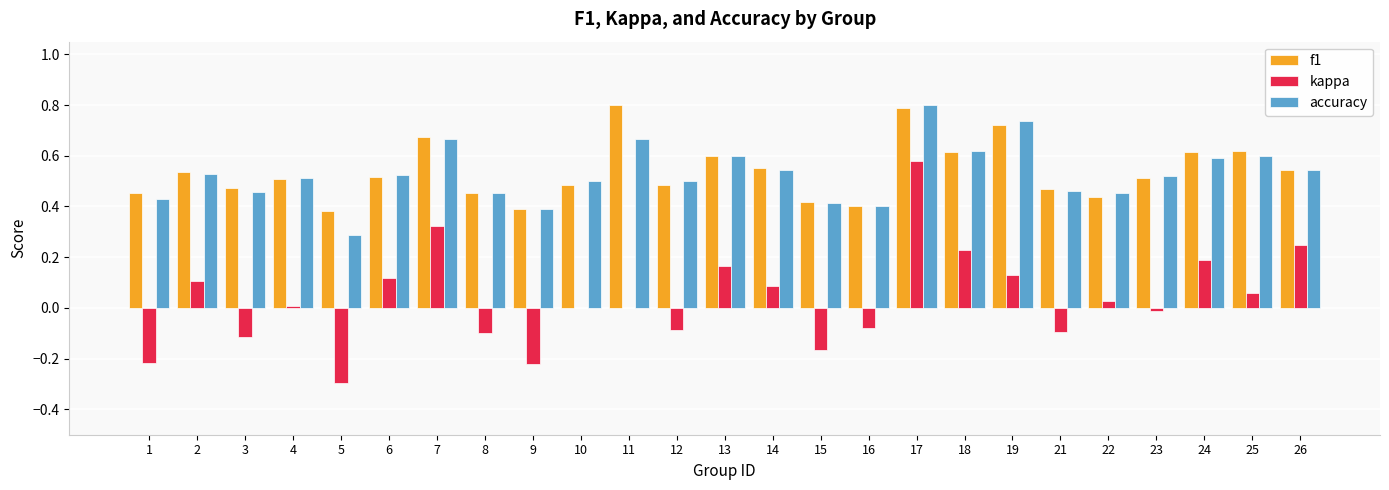

At which label does kappa first exceed 0?

2